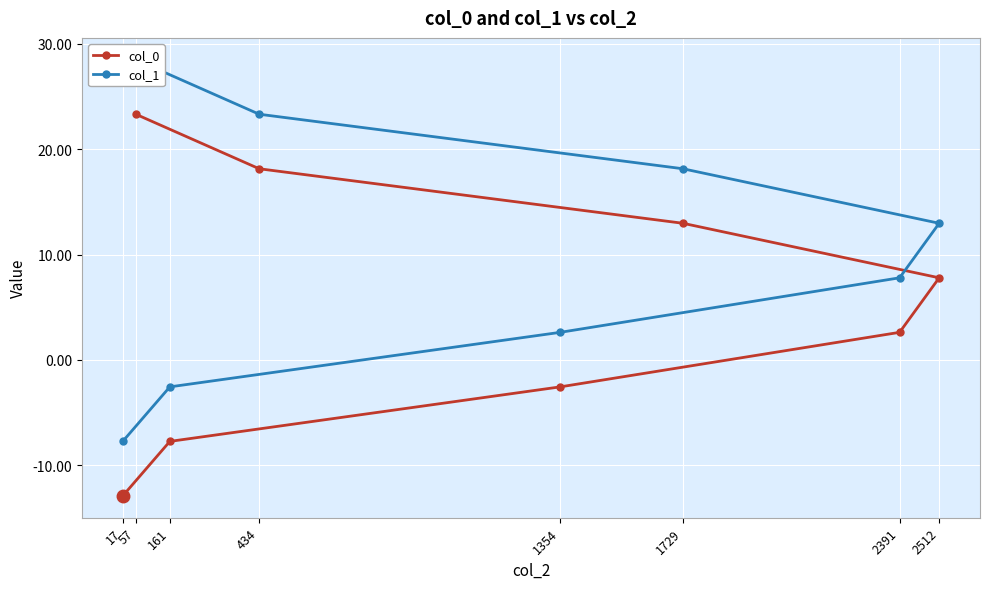

What is the difference between the col_0 values at 17 and 1354?

10.4